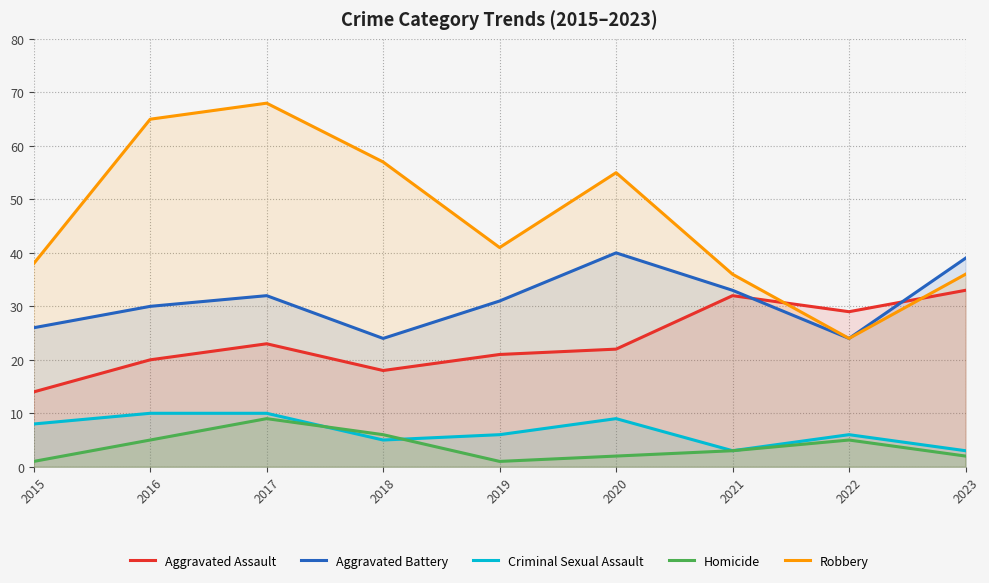

True or false: Criminal Sexual Assault and Robbery cross at least once.

False